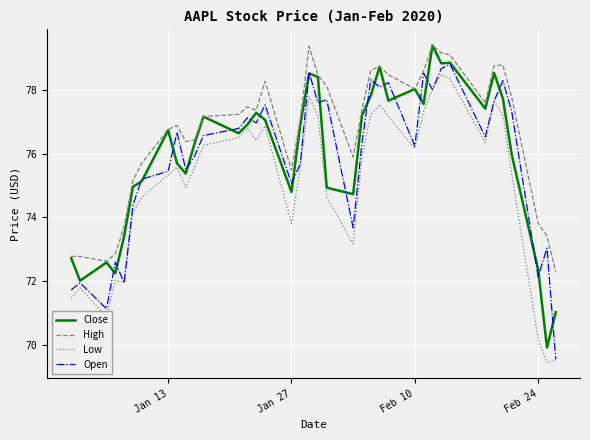

Which series has the largest total across all categories?

High